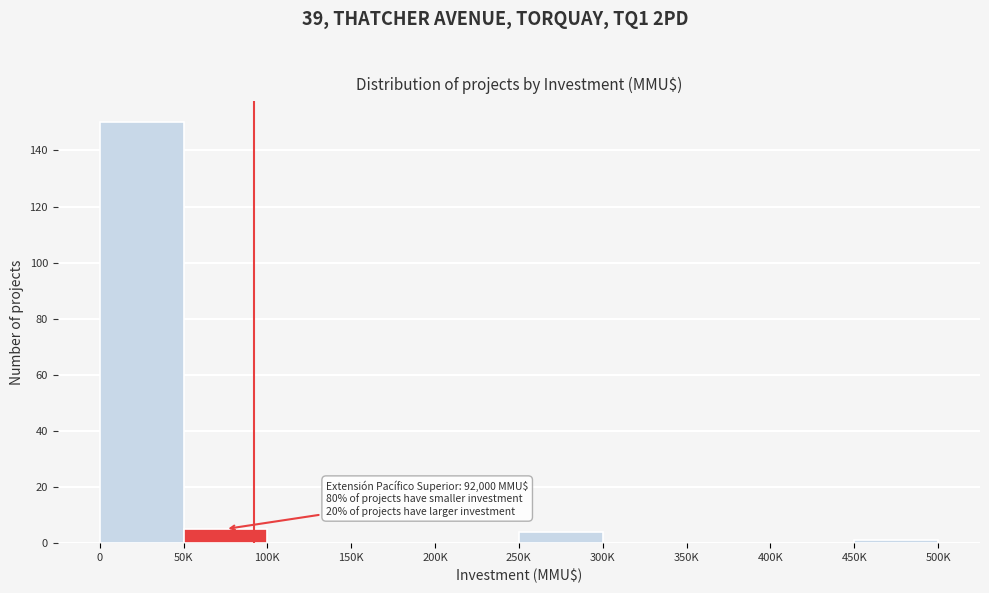

Reading left to right, extract all data points from this chart.

0=150	50K=5	100K=0	150K=0	200K=0	250K=4	300K=0	350K=0	400K=0	450K=1